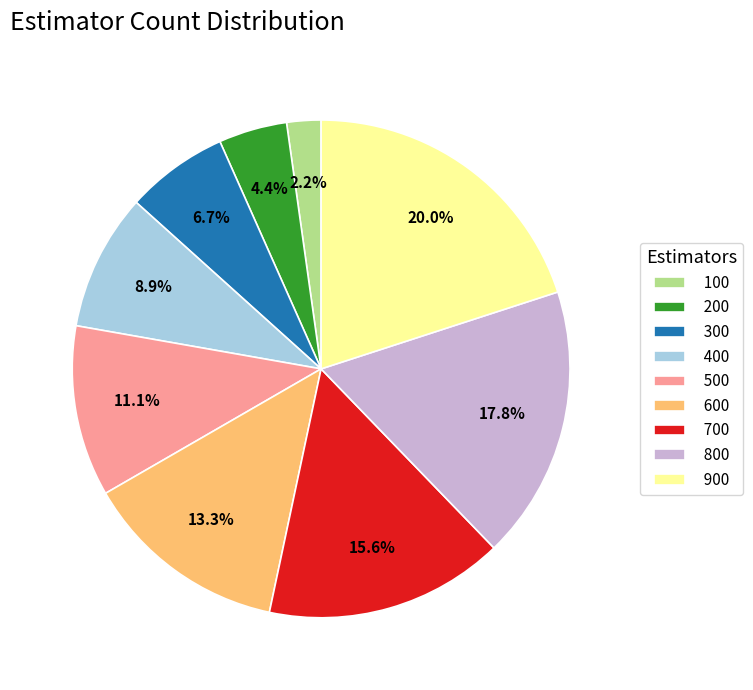

What is the total percentage of 200 and 300?

11.1%